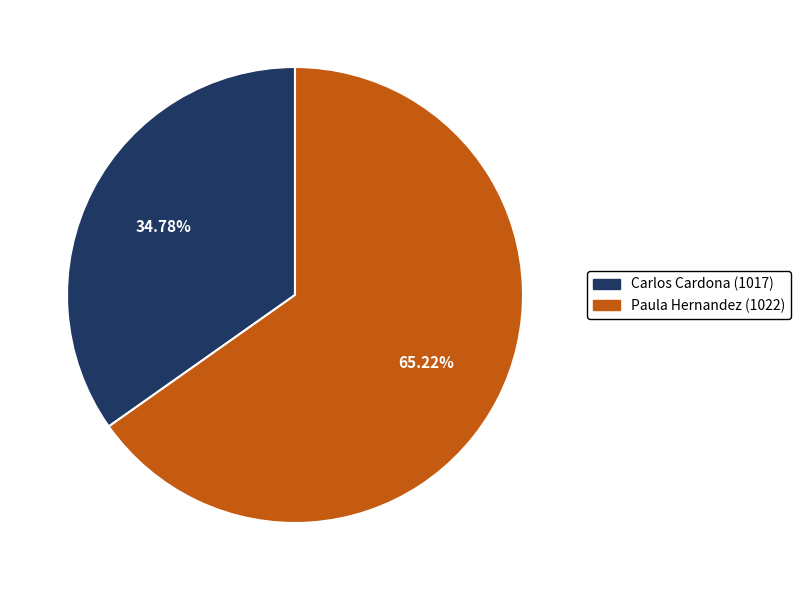

Which category has the biggest portion of the pie?

Paula Hernandez (1022)